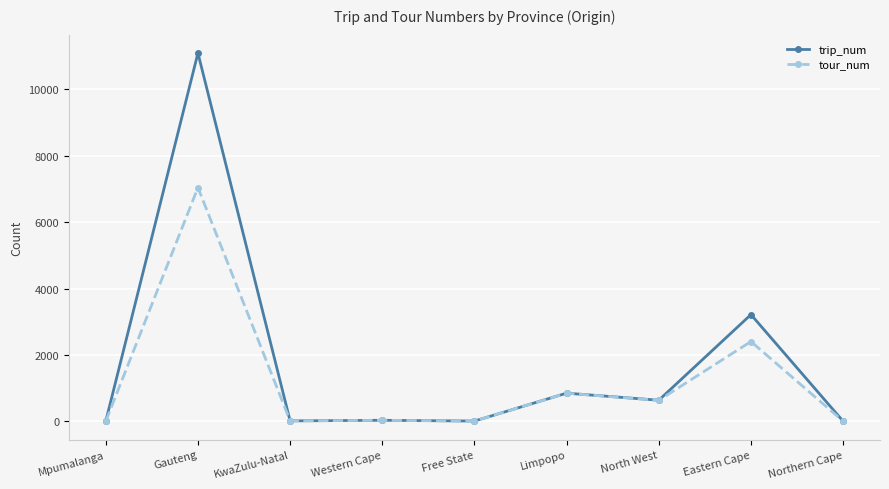

Which series has the widest spread of values?

trip_num